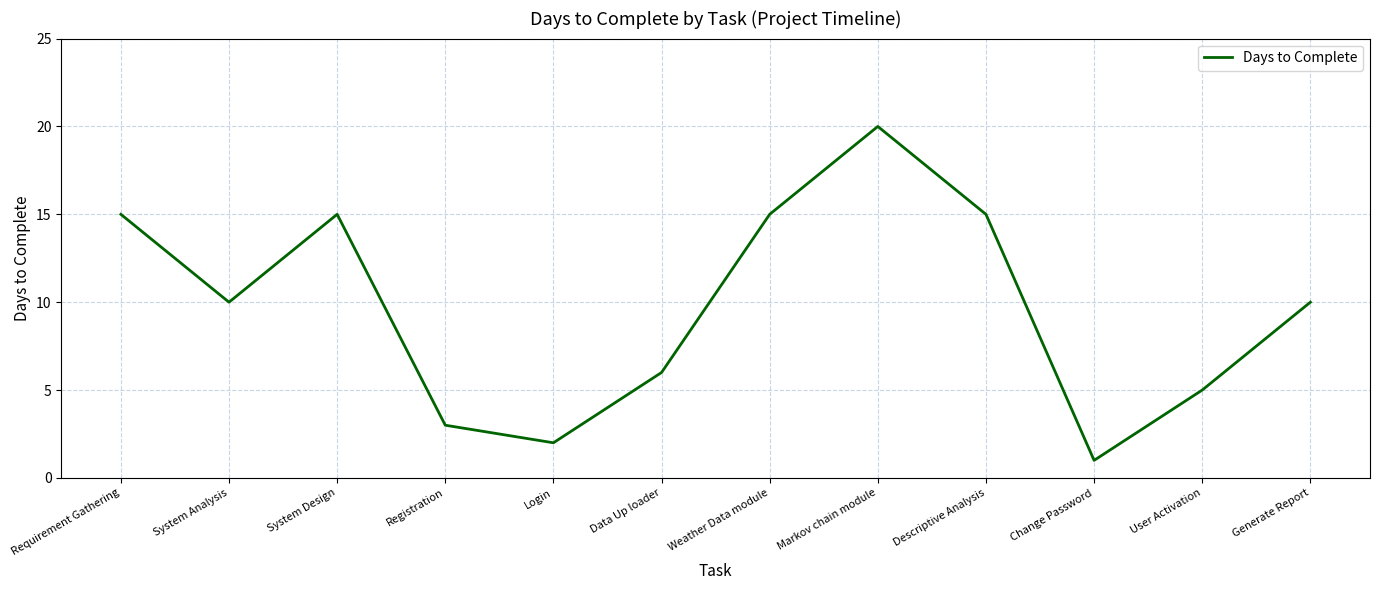

How many categories are shown in the chart?

12